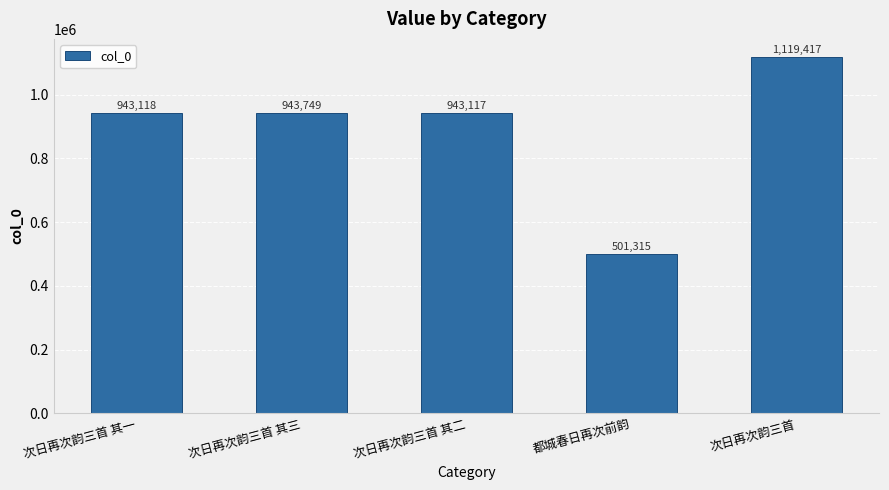

Reading left to right, list all the values displayed in this chart.

次日再次韵三首 其一=943118	次日再次韵三首 其三=943749	次日再次韵三首 其二=943117	都城春日再次前韵=501315	次日再次韵三首=1119417